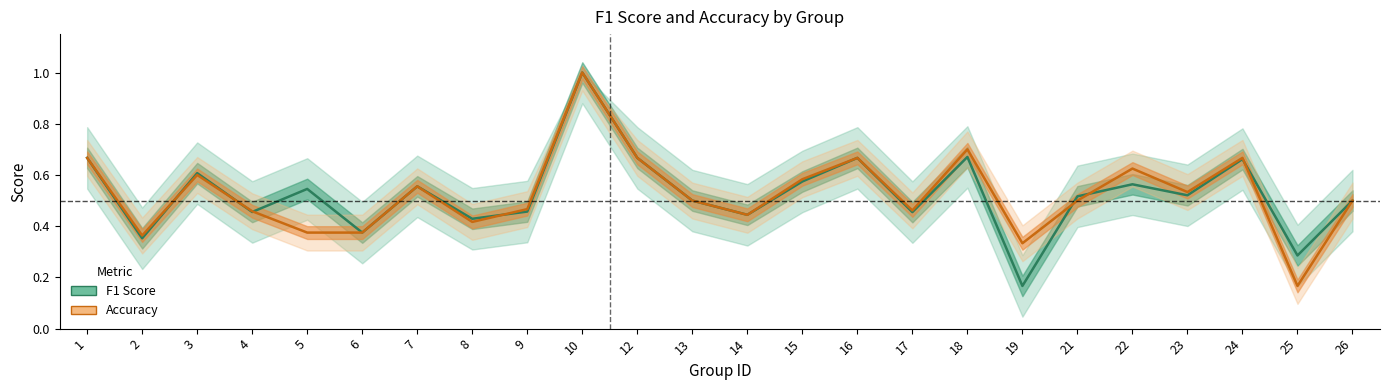

Reading right to left, what are all the values shown in this chart?

F1 Score: 0.5	0.3	0.7	0.5	0.6	0.5	0.2	0.7	0.5	0.7	0.6	0.4	0.5	0.7	1.0	0.5	0.4	0.6	0.4	0.5	0.5	0.6	0.4	0.7
Accuracy: 0.5	0.2	0.7	0.5	0.6	0.5	0.3	0.7	0.5	0.7	0.6	0.4	0.5	0.7	1.0	0.5	0.4	0.6	0.4	0.4	0.5	0.6	0.4	0.7